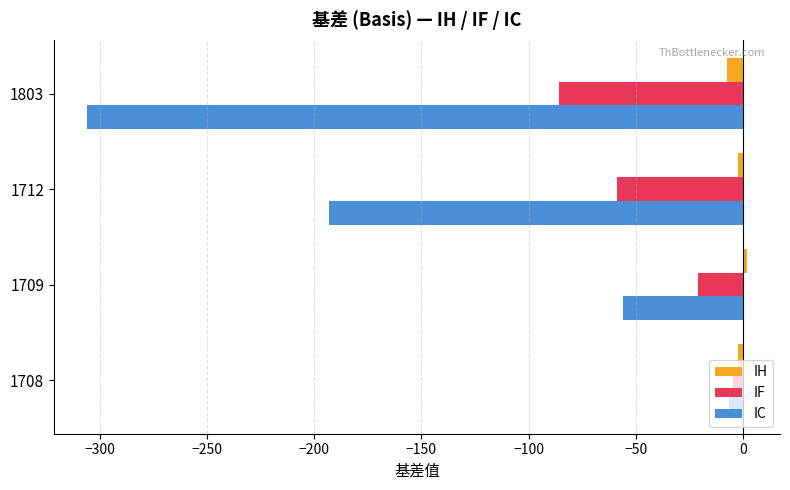

The value of IC at 1712 is -193.1. True or false?

True